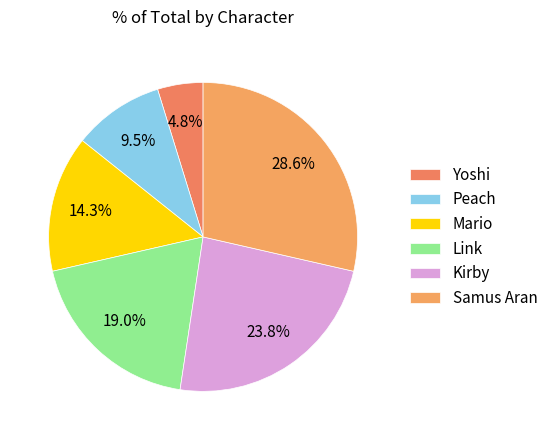

How many slices are in this pie chart?

6